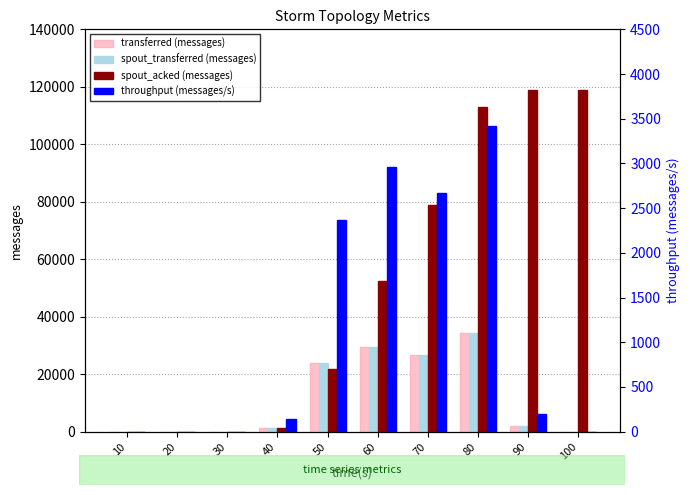

What value does the transferred (messages) series have at 50?

23760